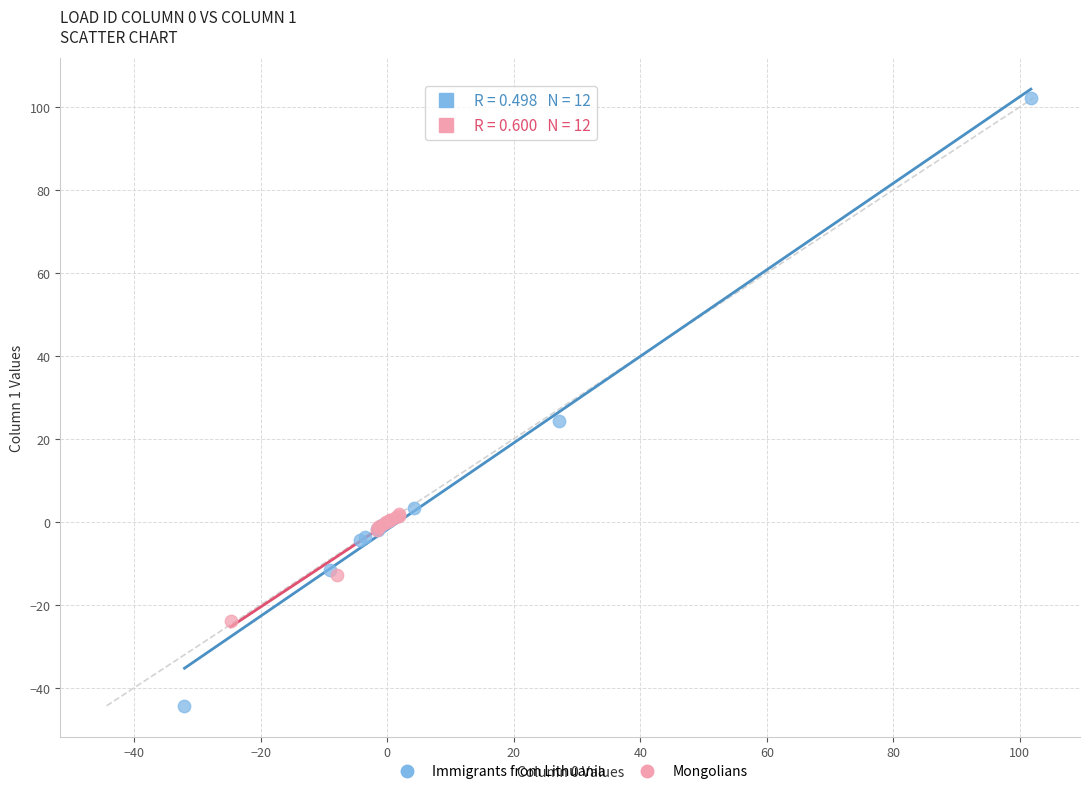

Which series has the largest Y range (max minus min)?

Immigrants from Lithuania